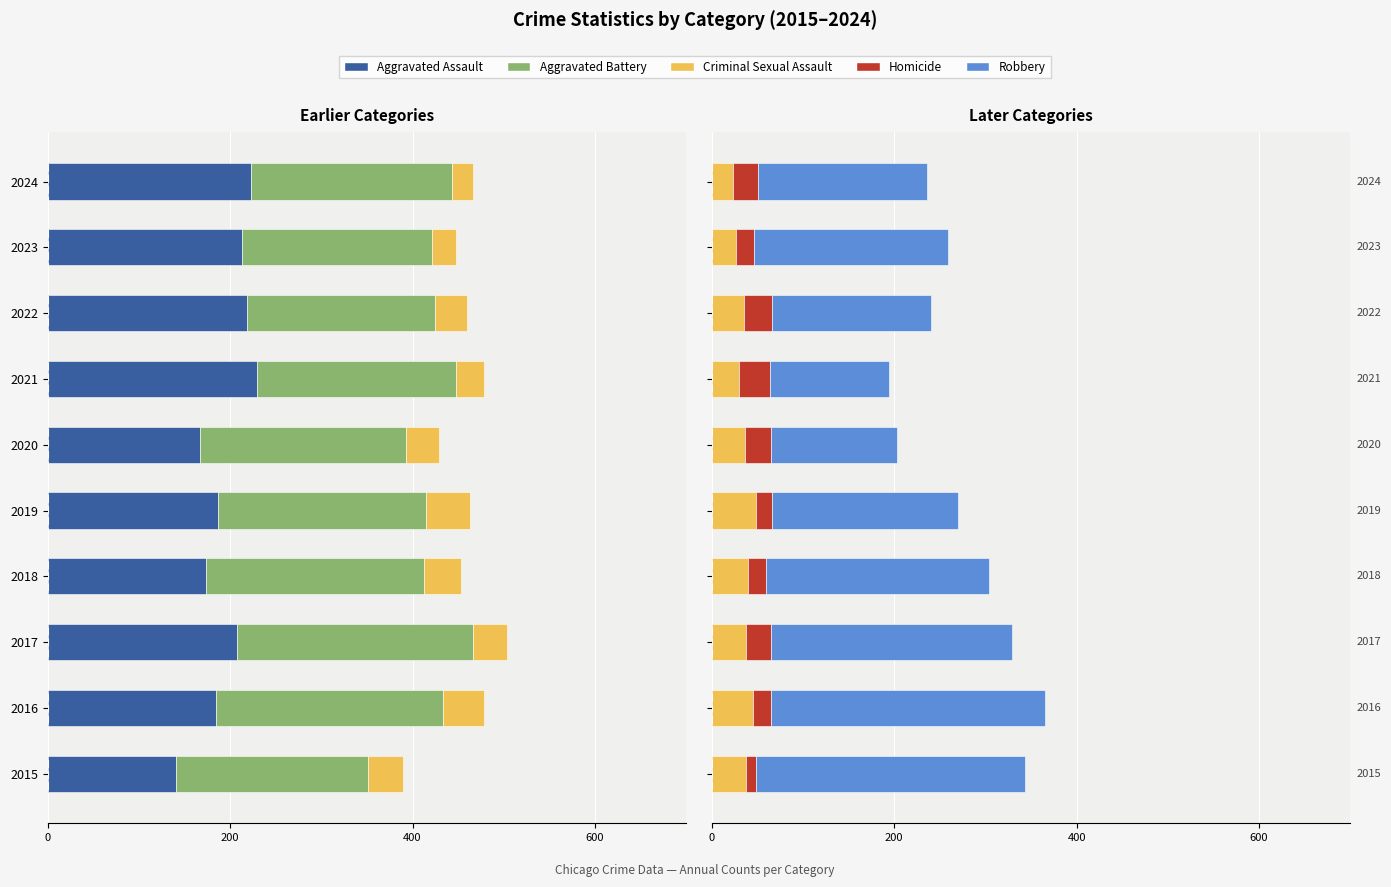

True or false: Criminal Sexual Assault has a value of 27 at 2023.

True